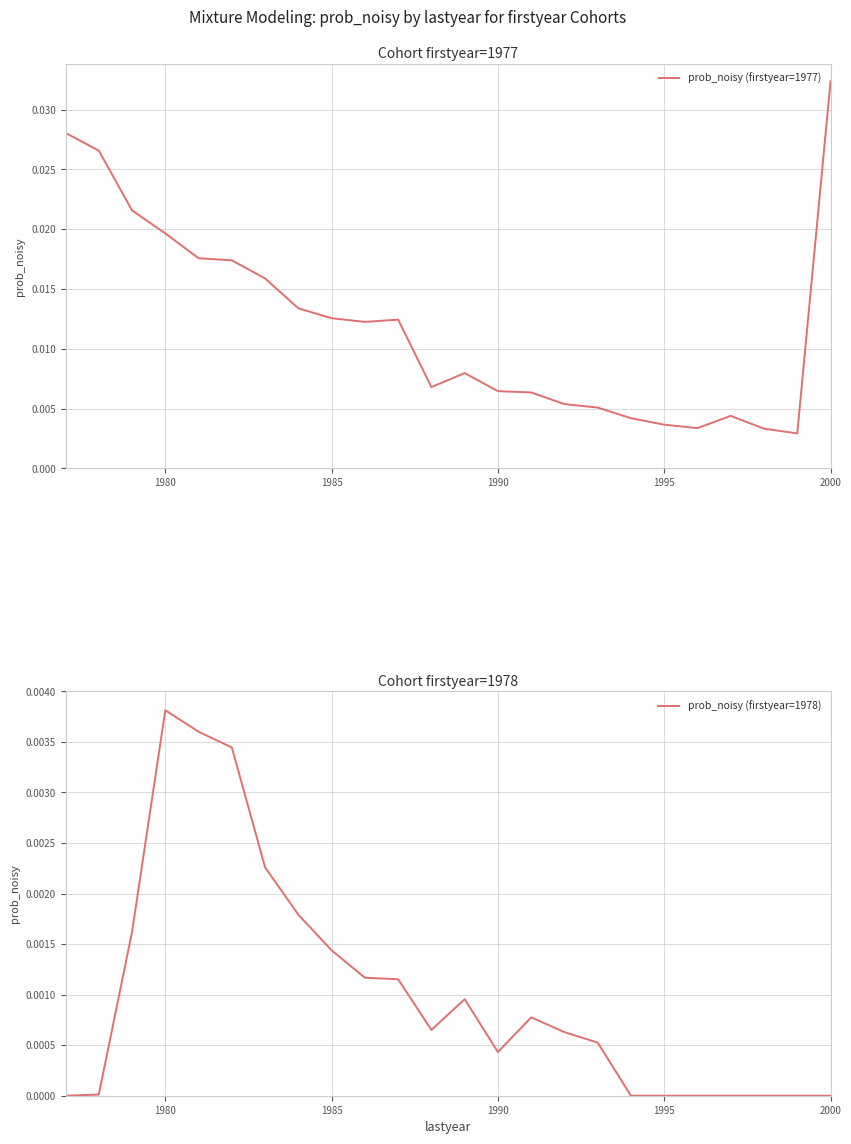

The prob_noisy (firstyear=1978) series shows 0.0 at 1990. True or false?

True